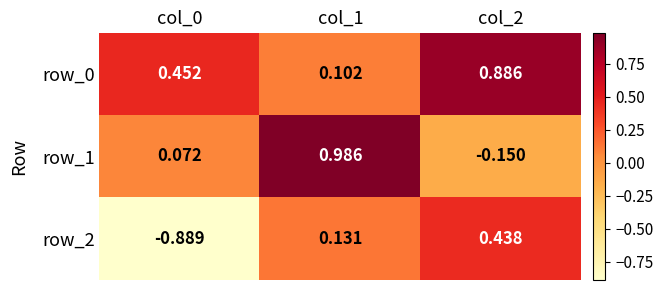

Is the value of row_0 at col_2 greater than the value of row_1 at col_0?

Yes